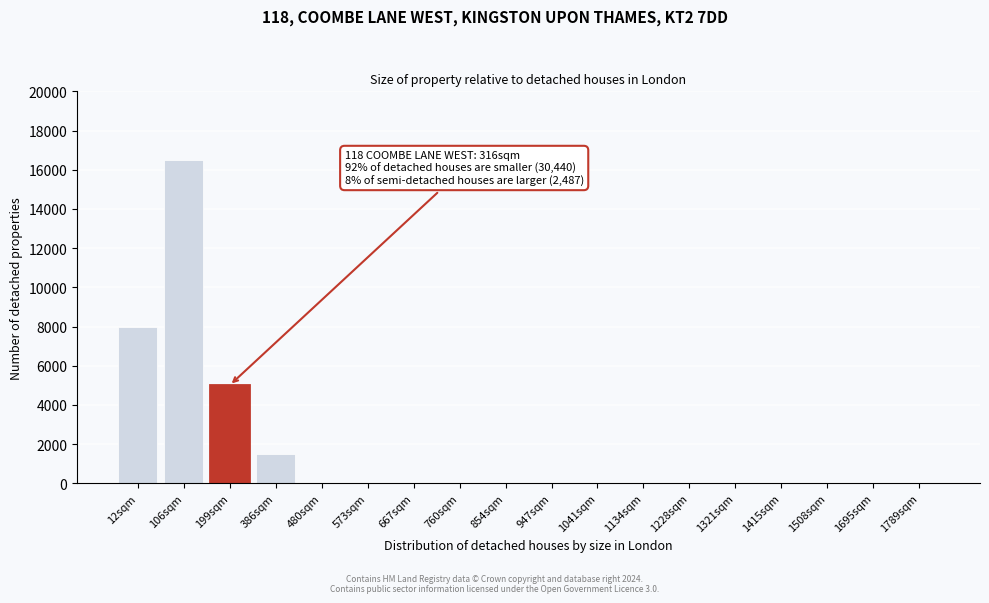

Reading right to left, transcribe all the data shown in this chart.

1789sqm=0	1695sqm=0	1508sqm=0	1415sqm=0	1321sqm=0	1228sqm=0	1134sqm=0	1041sqm=0	947sqm=0	854sqm=0	760sqm=0	667sqm=0	573sqm=0	480sqm=0	386sqm=1500	199sqm=5000	106sqm=16500	12sqm=8000